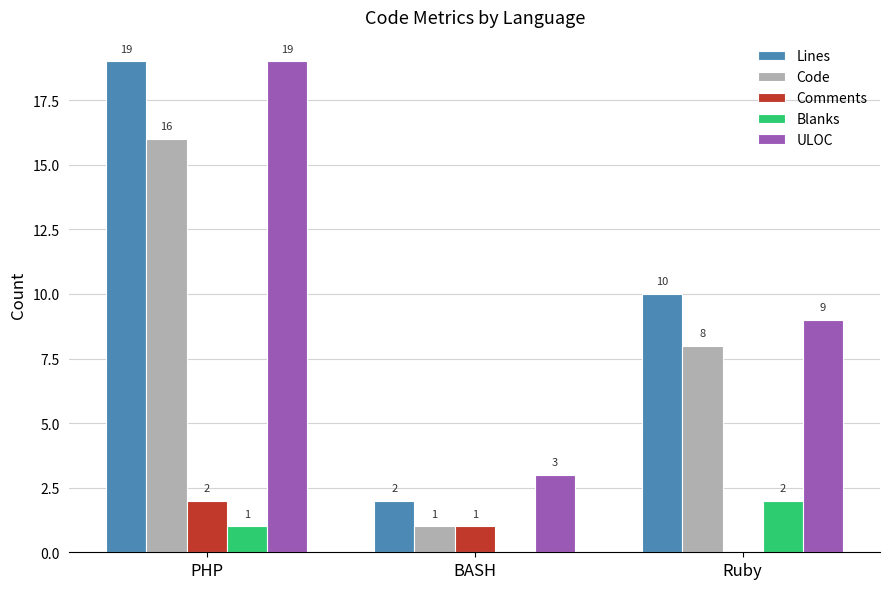

Reading left to right, list all the values displayed in this chart.

Lines: 19	2	10
Code: 16	1	8
Comments: 2	1	0
Blanks: 1	0	2
ULOC: 19	3	9